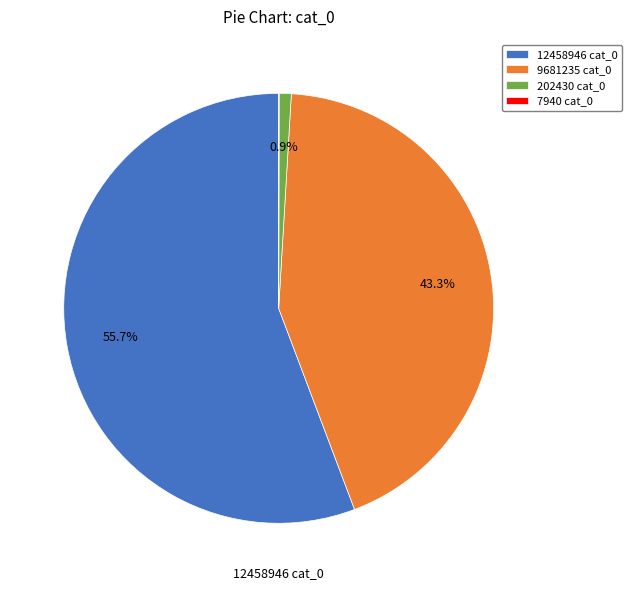

What percentage do 9681235 cat_0 and 202430 cat_0 together represent?

44.2%